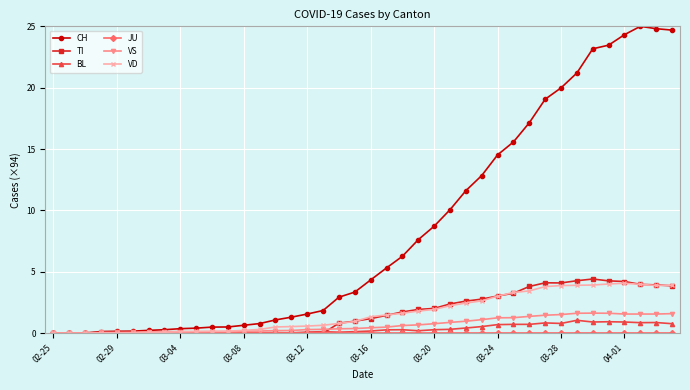

What is the highest value of the CH series?

25.0